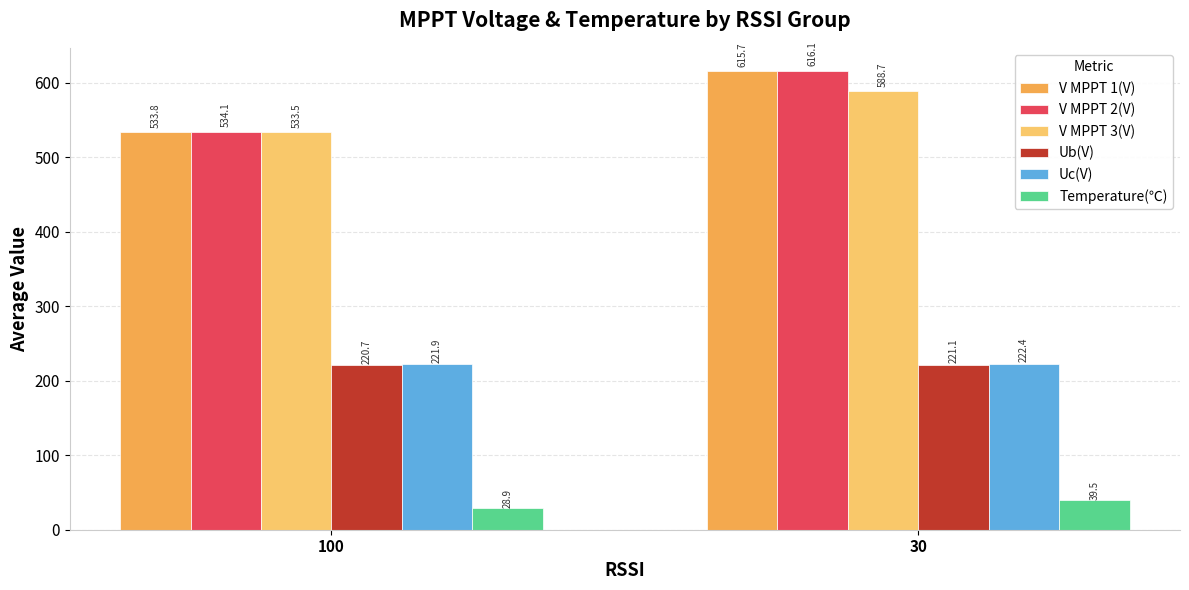

Is it true that V MPPT 3(V) equals 533.5 at 100?

True